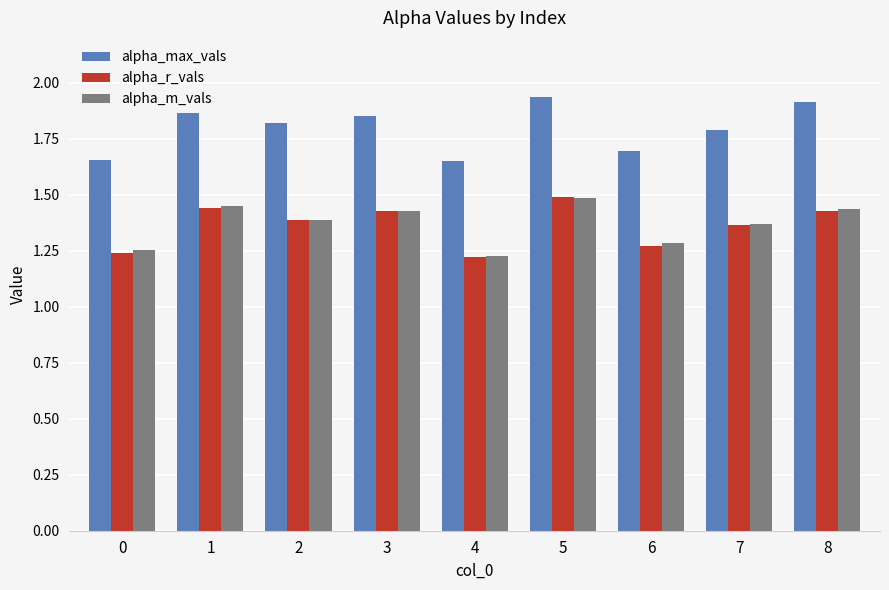

What is the maximum value for alpha_r_vals?

1.5